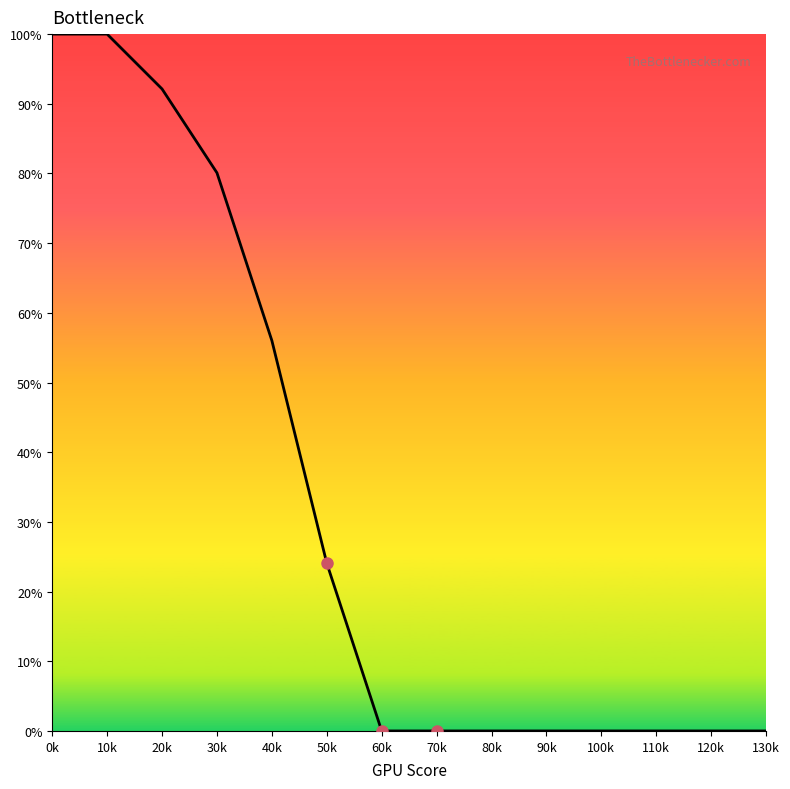

Which label corresponds to the smallest value in the chart?

60k